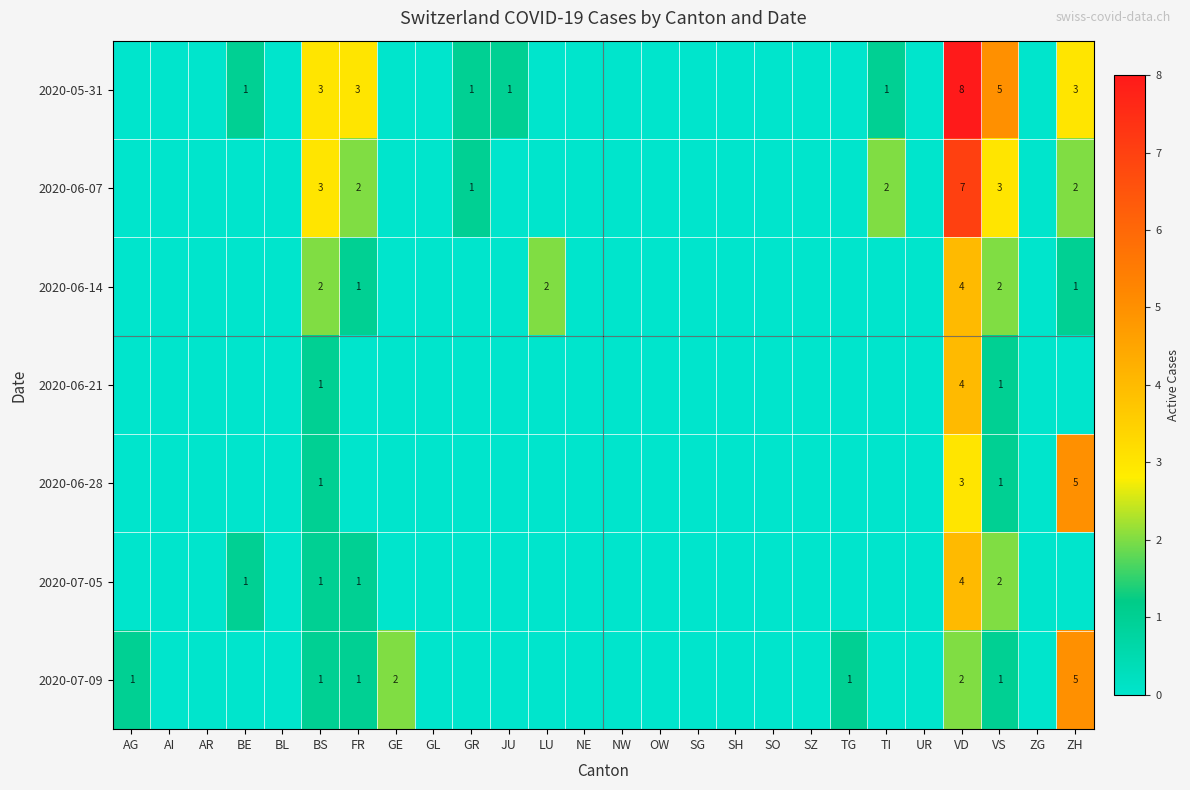

How many categories are shown in the chart?

26